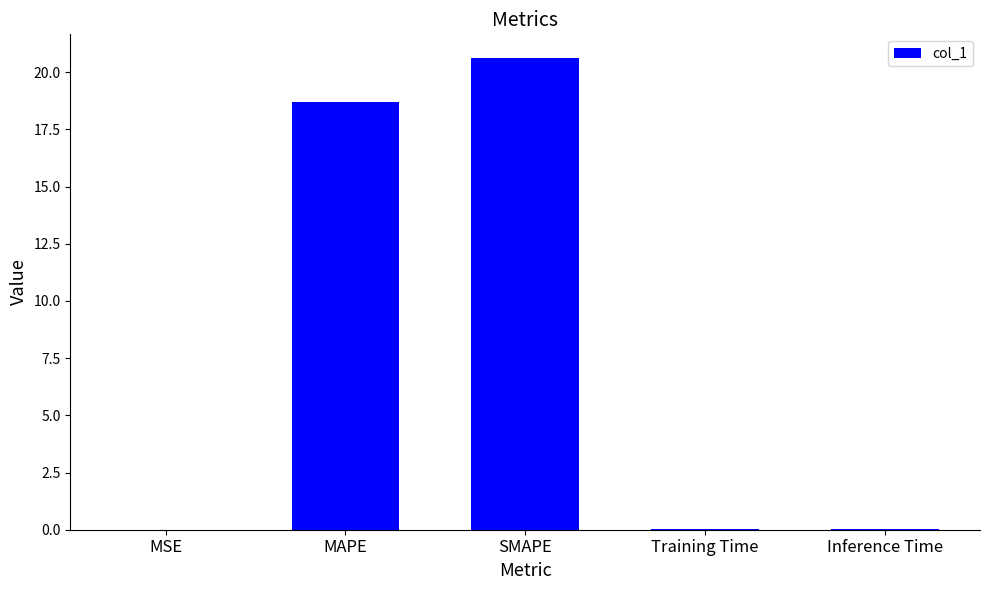

True or false: the data shows 33.0 at SMAPE.

False